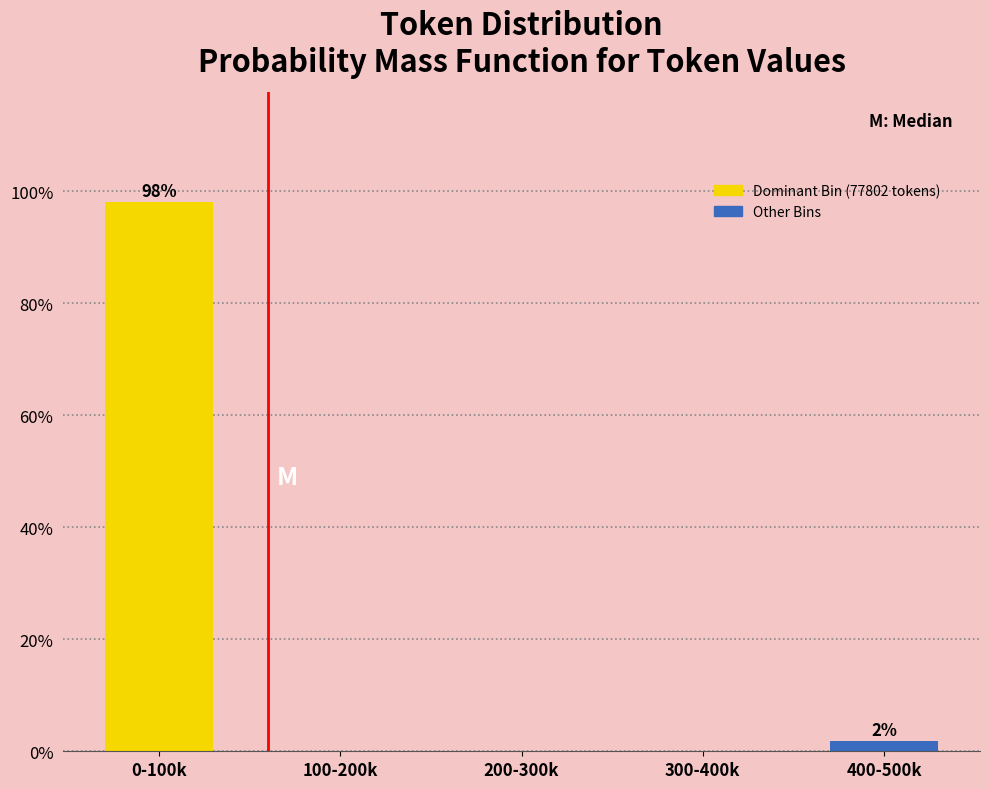

Reading right to left, what are all the values shown in this chart?

400-500k=1.9	300-400k=0.0	200-300k=0.0	100-200k=0.0	0-100k=98.1